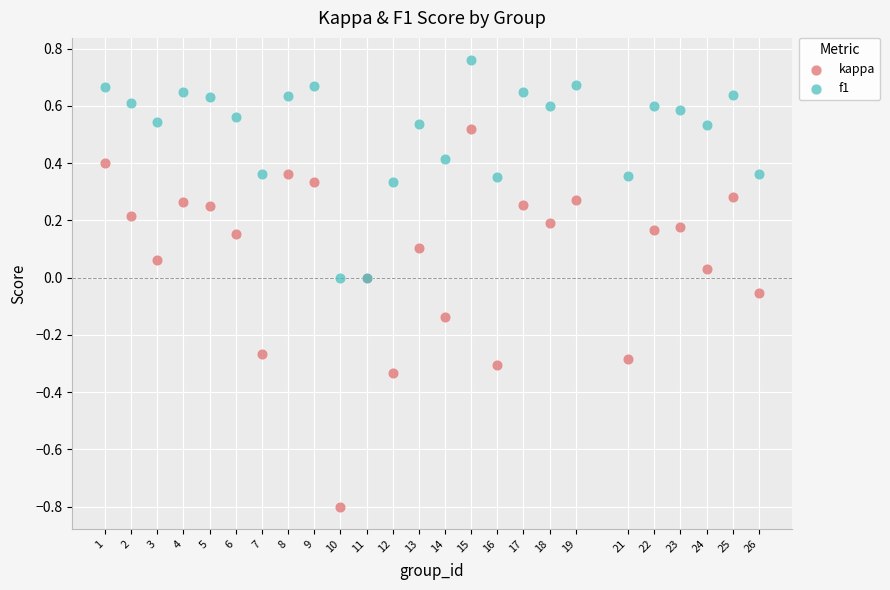

Which series reaches the maximum Y coordinate?

f1